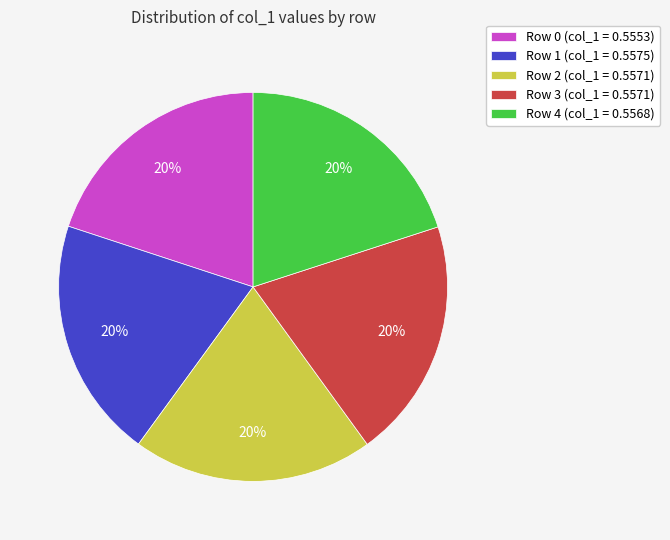

To the nearest percent, what percentage of the pie is Row 3 (col_1 = 0.5571)?

20%